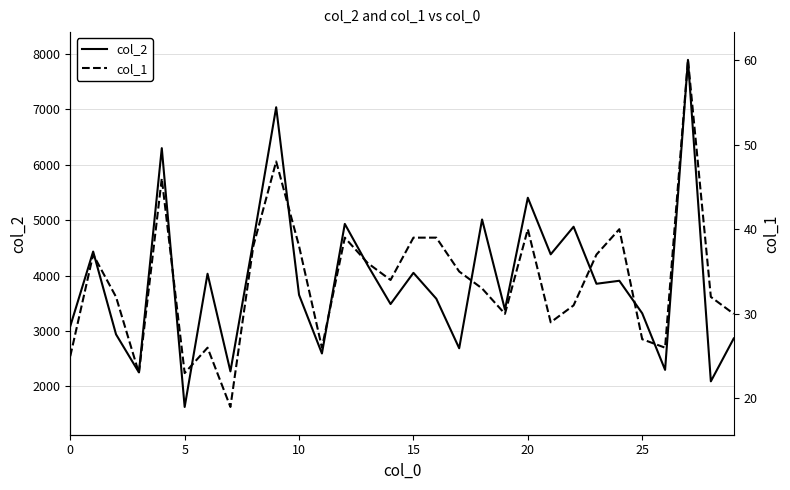

Which category has the lowest value in the col_1 series?

7